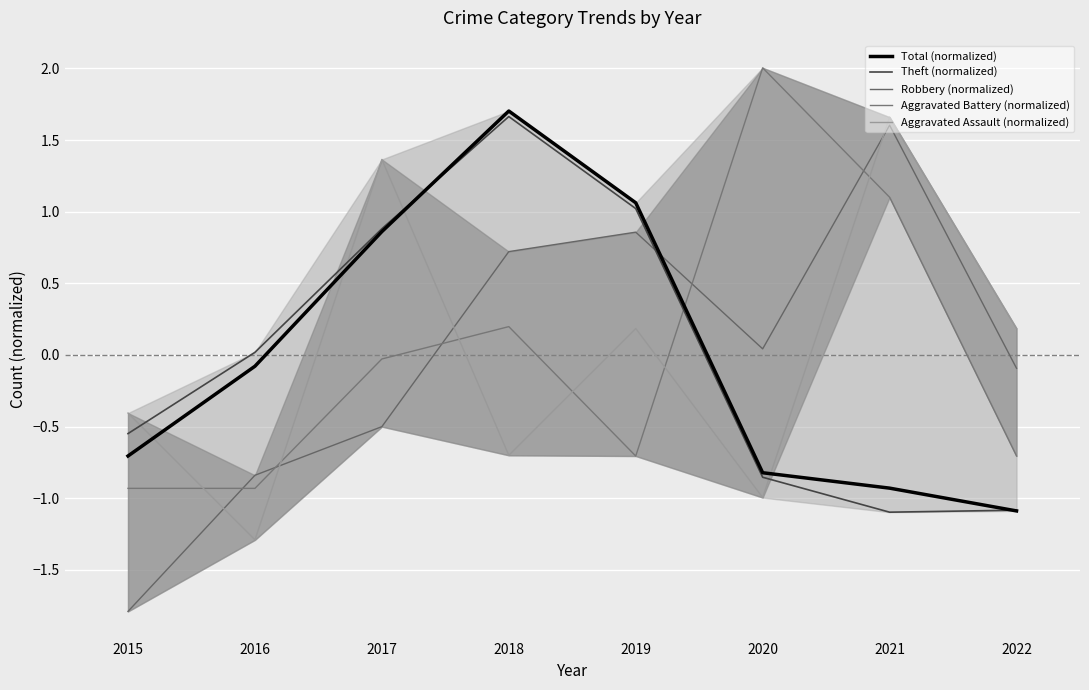

Between which two adjacent categories do Total (normalized) and Aggravated Assault (normalized) first intersect?

2015 and 2016